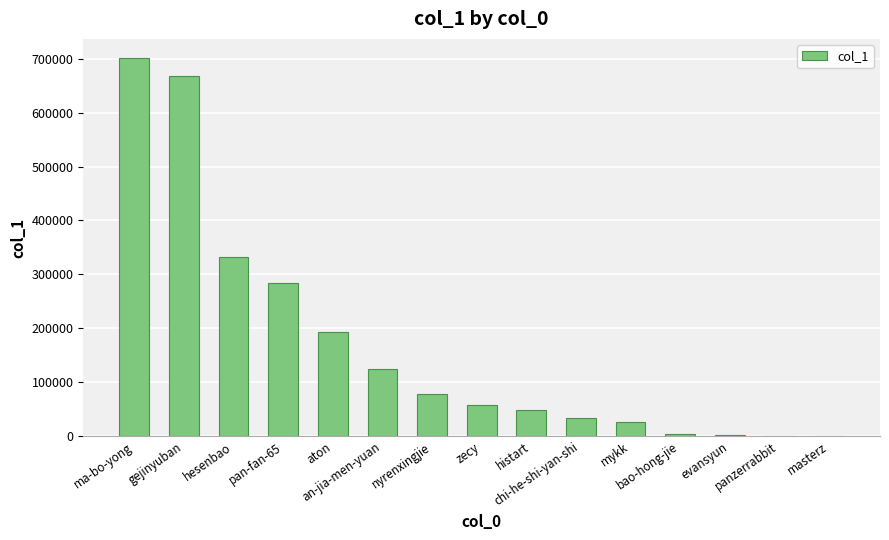

What is the change in value from hesenbao to nyrenxingjie?

-252218